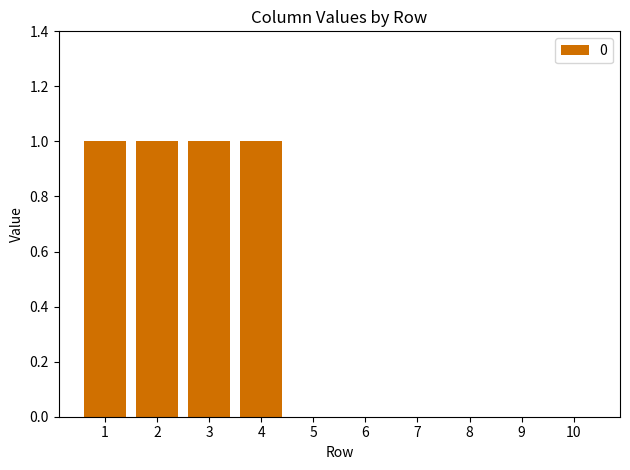

Which has a higher value, 4 or 7?

4